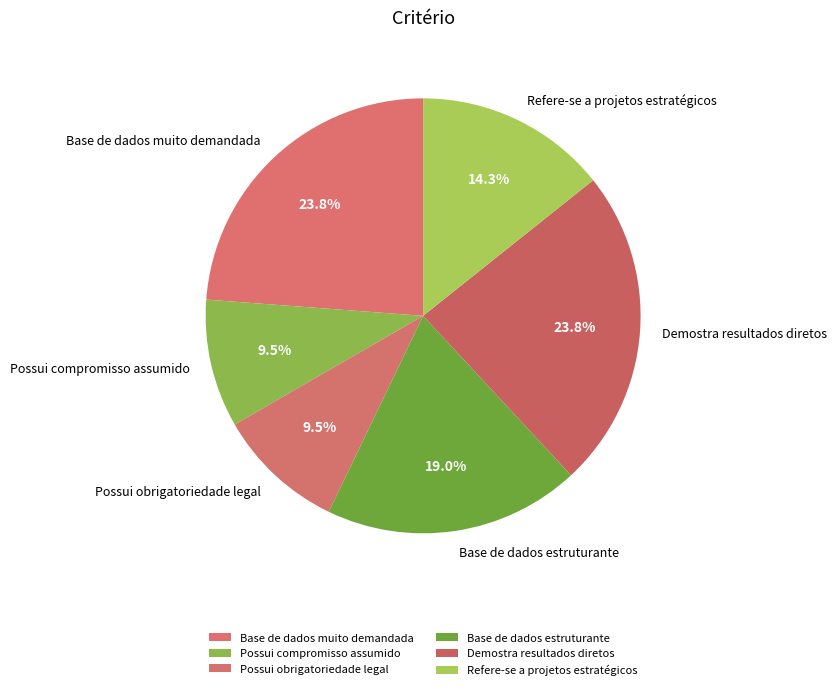

Does Possui obrigatoriedade legal account for over 50% of the chart?

No